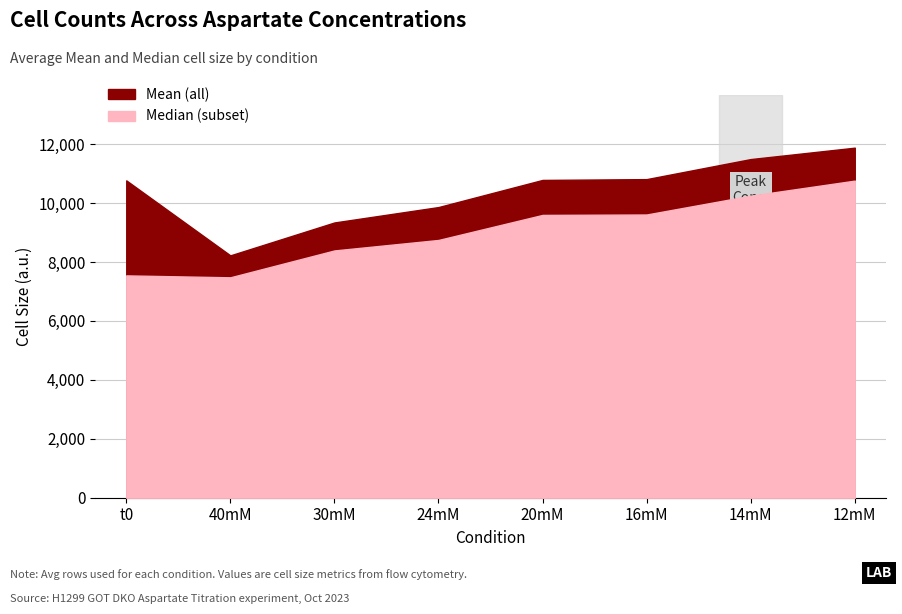

Between t0 and 24mM, which series saw the biggest shift?

Median (subset)